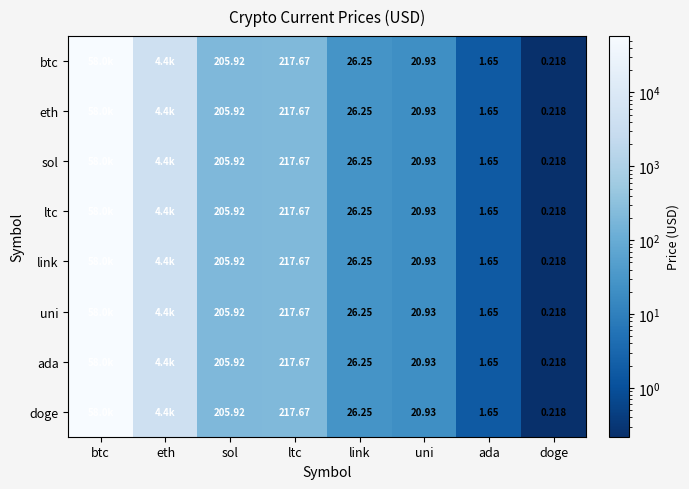

The doge series shows 0.1 at doge. True or false?

False